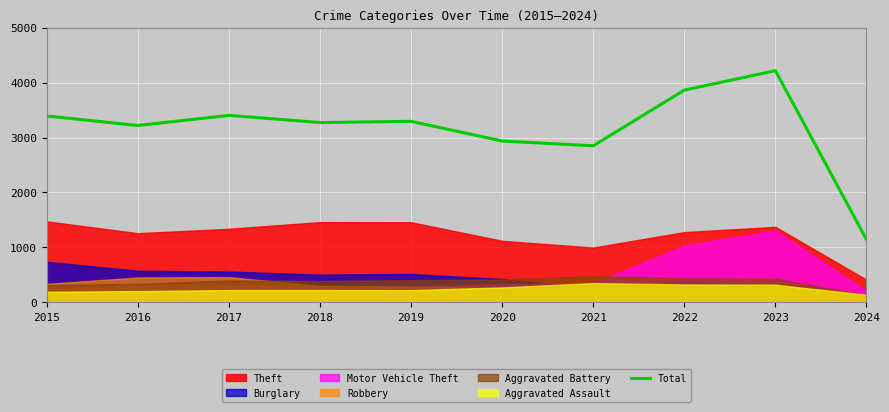

How many lines are shown in the chart?

1